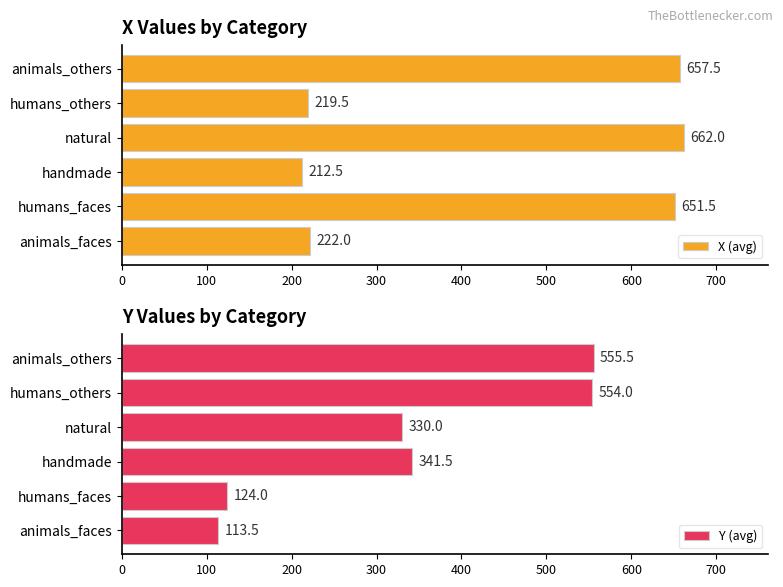

What is the sum of the X (avg) values at natural and animals_others?

1319.5